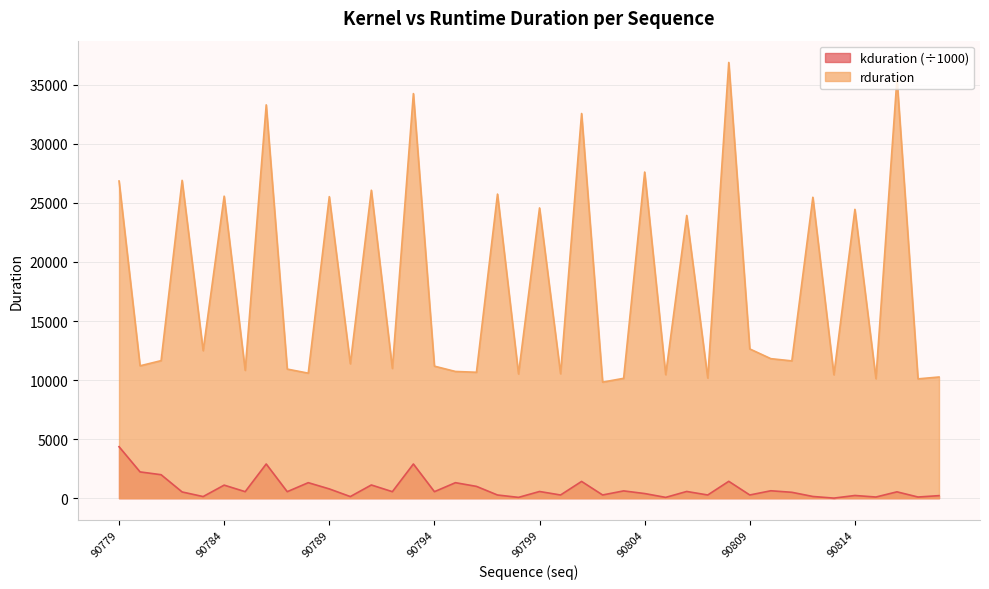

Reading right to left, transcribe all the data shown in this chart.

rduration: 10261.0	10103.0	35526.0	10122.0	24457.0	10451.0	25479.0	11626.0	11814.0	12638.0	36894.0	10175.0	23941.0	10461.0	27614.0	10150.0	9827.0	32571.0	10537.0	24577.0	10520.0	25748.0	10662.0	10730.0	11179.0	34257.0	10988.0	26075.0	11379.0	25533.0	10586.0	10932.0	33305.0	10825.0	25573.0	12493.0	26911.0	11646.0	11209.0	26857.0
kduration: 216.7	99.3	538.6	98.9	229.3	7.2	145.6	499.5	629.0	271.8	1428.4	271.6	570.0	68.4	393.9	618.2	272.6	1419.7	271.1	567.4	69.0	270.3	1000.1	1313.3	551.4	2895.1	552.3	1118.8	137.5	786.5	1314.1	551.2	2896.6	552.1	1106.1	137.9	528.0	1988.7	2225.6	4358.9